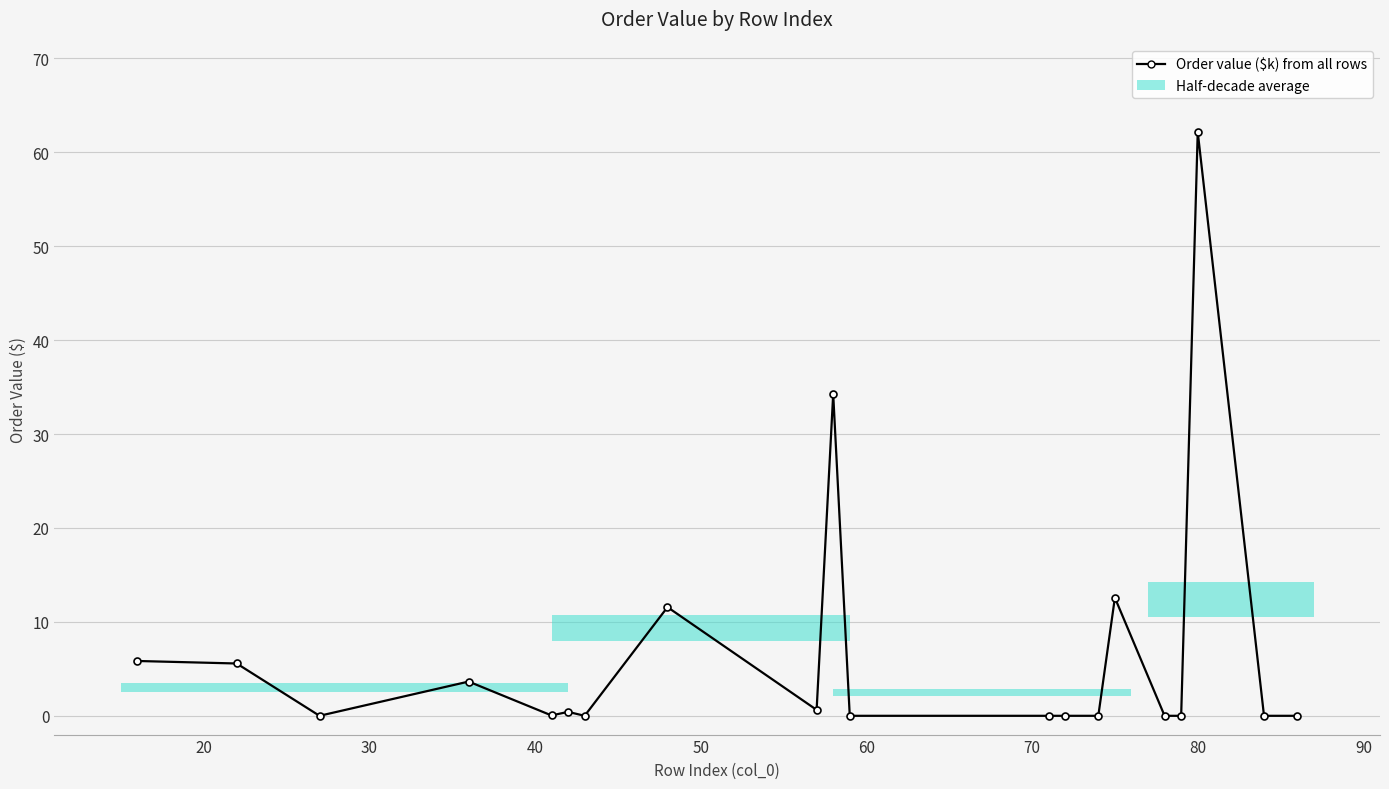

What is the difference between the second highest and minimum values?

34.3